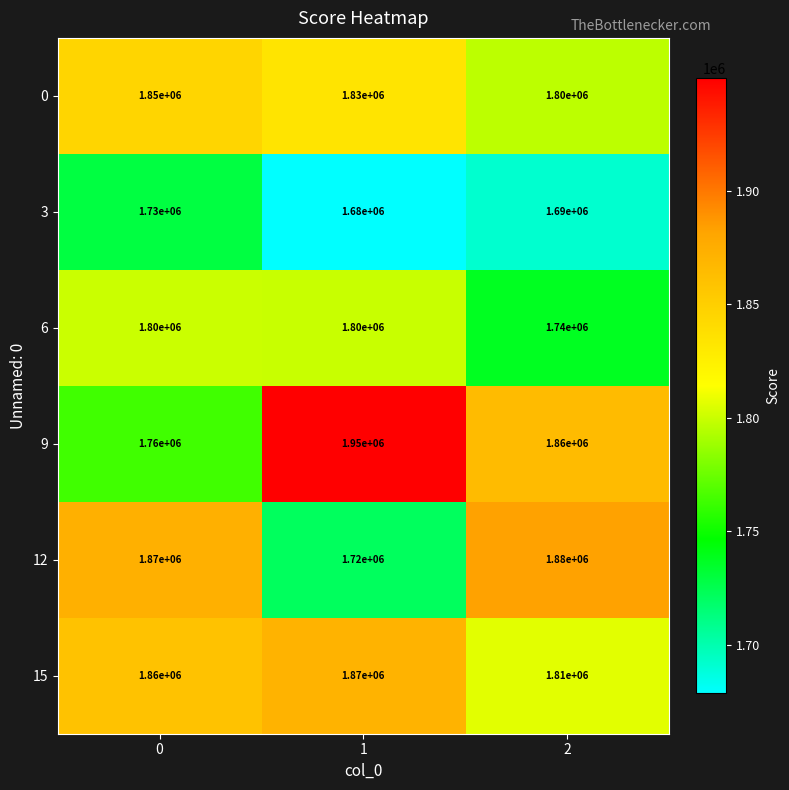

What is the difference between the 9 values at 0 and 2?

100000